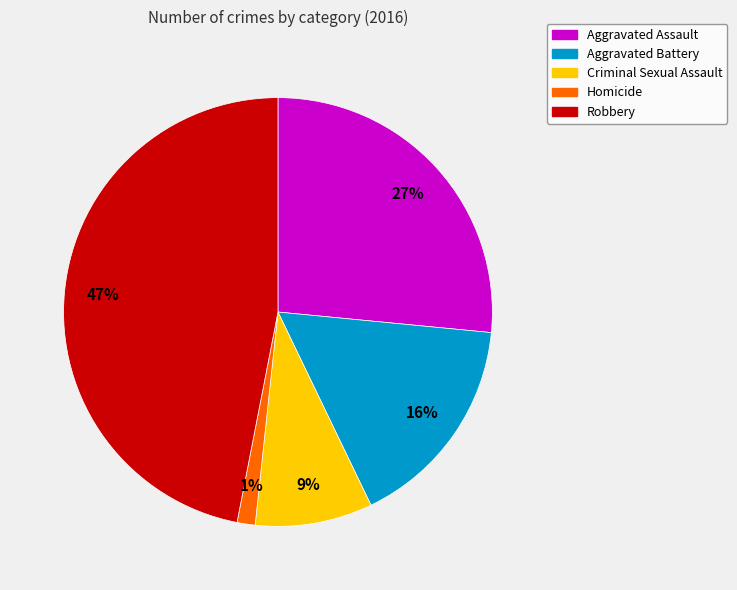

To the nearest percent, what is the difference between the largest and smallest slice percentages?

46%